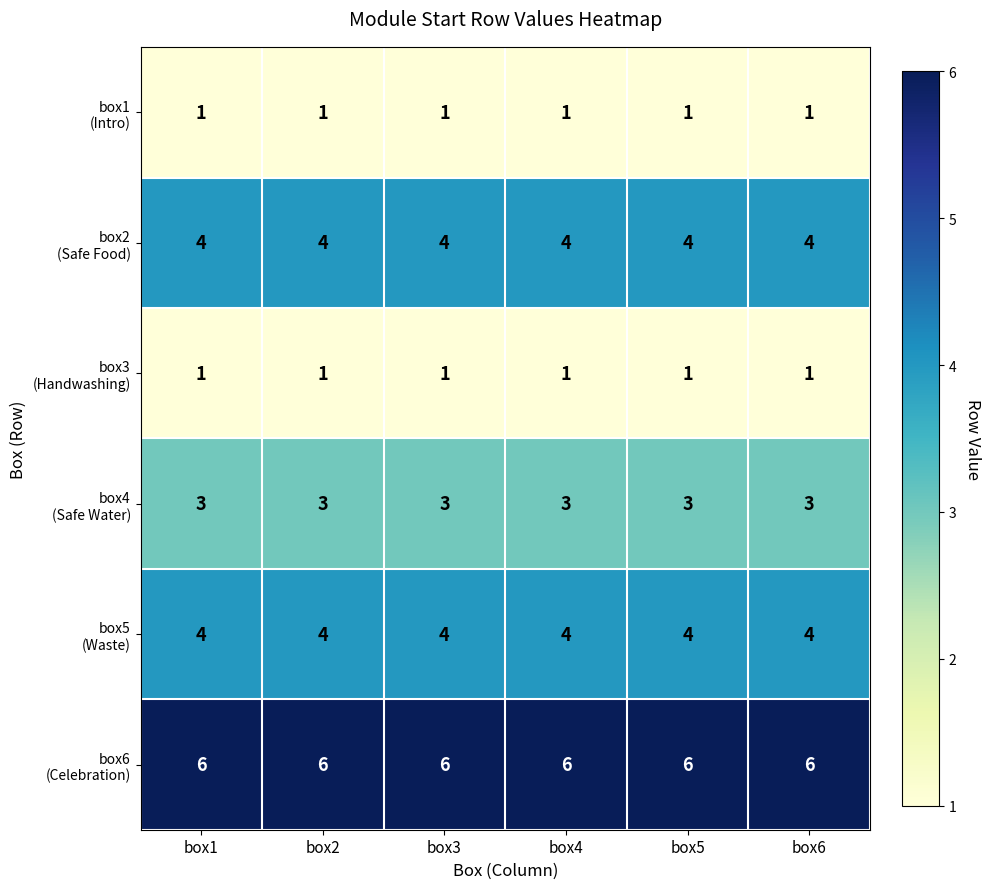

What is the spread (max minus min) of values at box6?

5